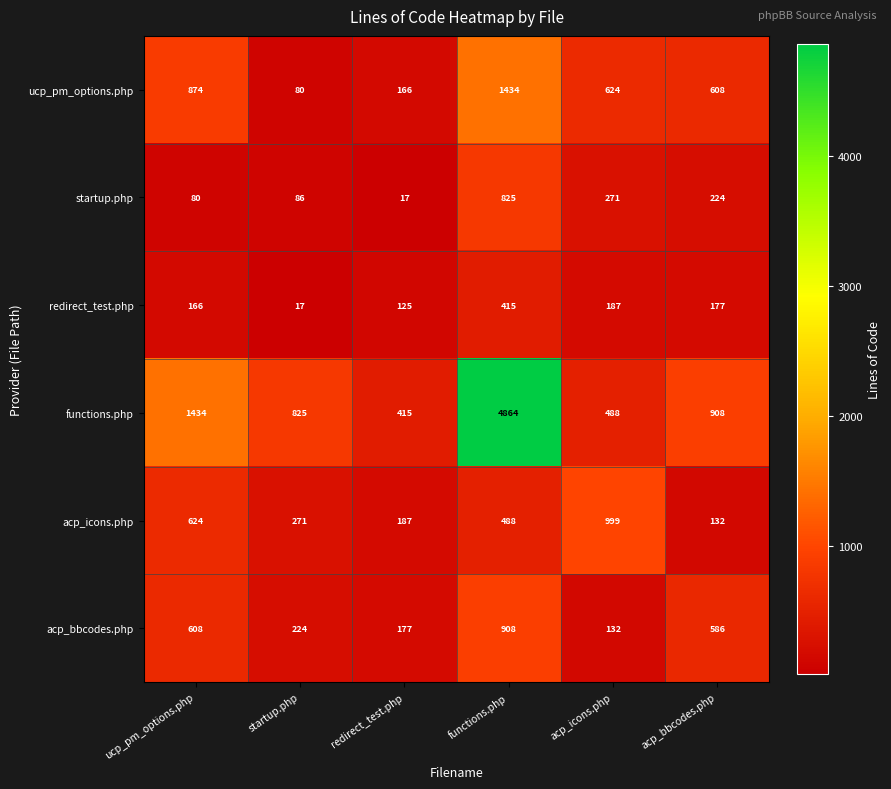

How many data points in acp_icons.php are less than 488?

3